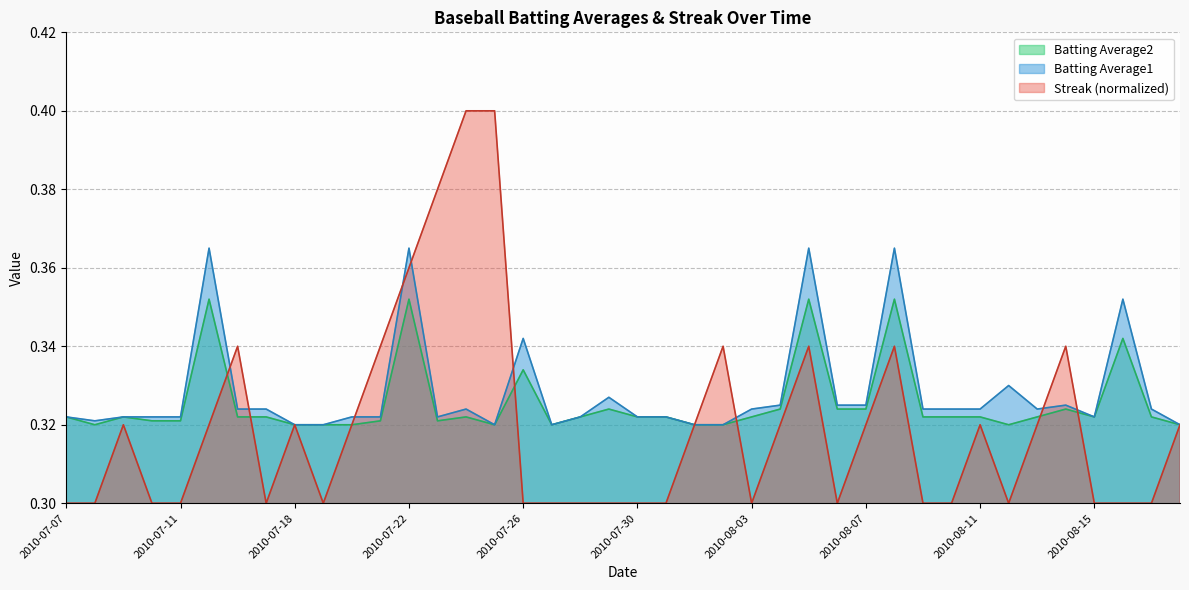

True or false: Batting Average2 and Batting Average1 cross at least once.

False